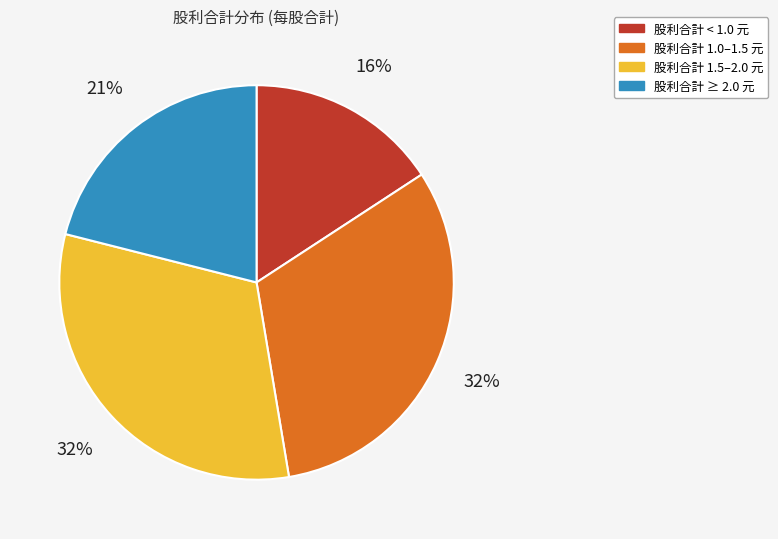

To the nearest percent, what is the average slice percentage?

25%